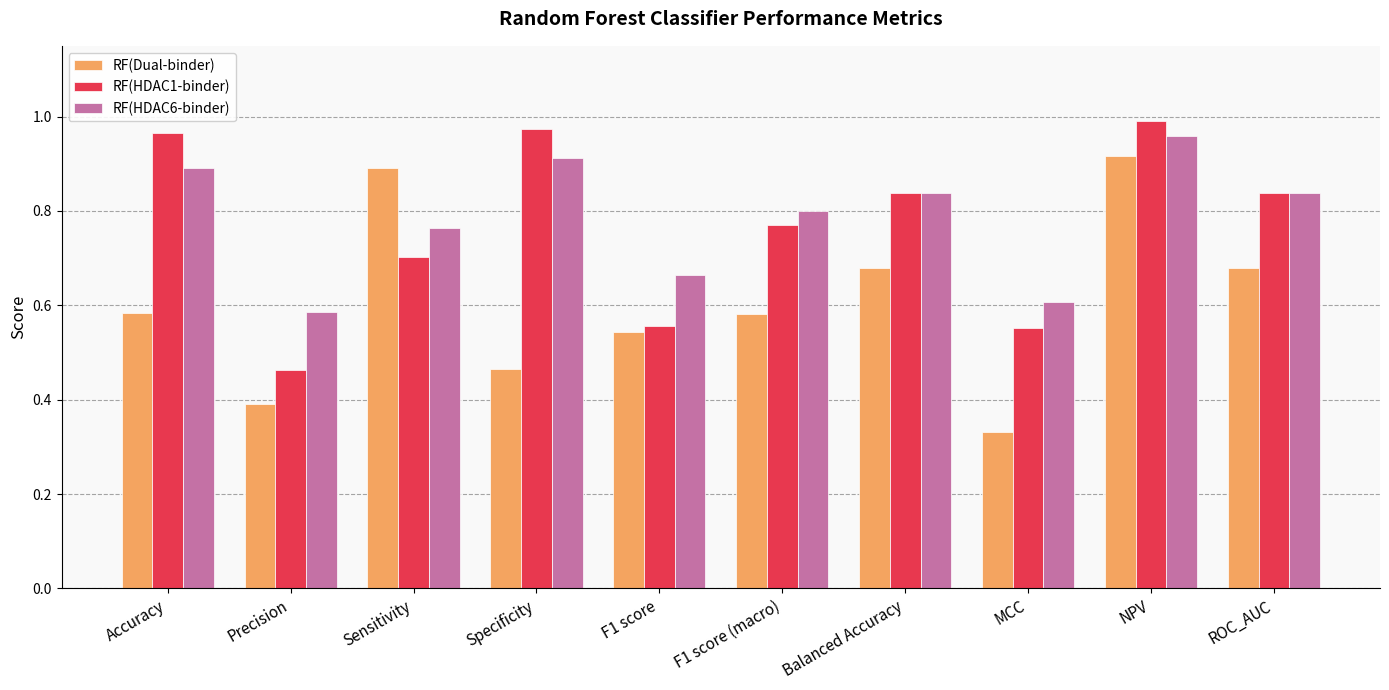

Which category has the highest value in the RF(Dual-binder) series?

NPV